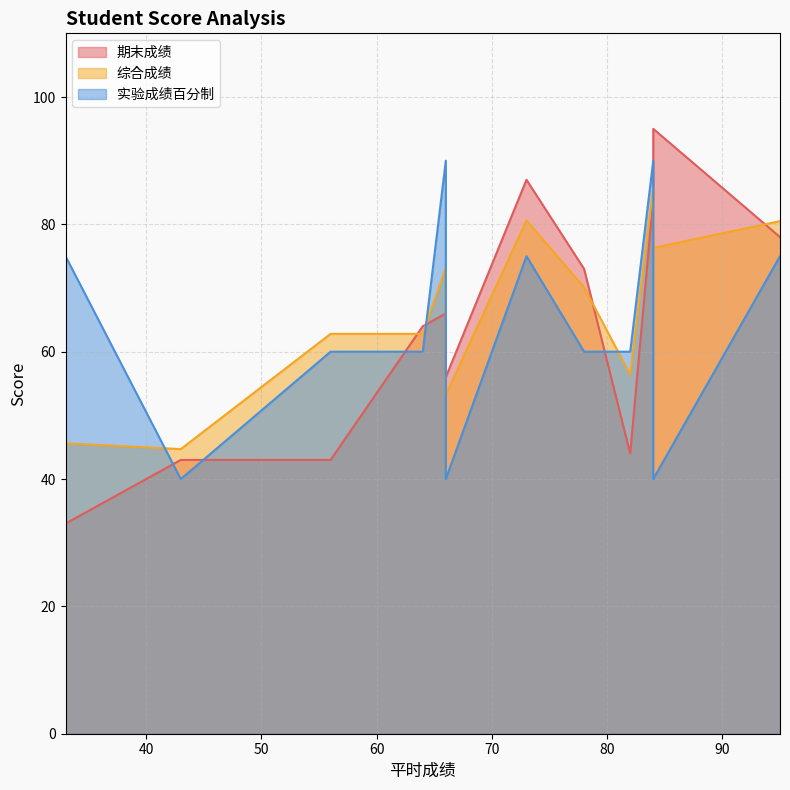

The value of 实验成绩百分制 at 64 is 85.4. True or false?

False